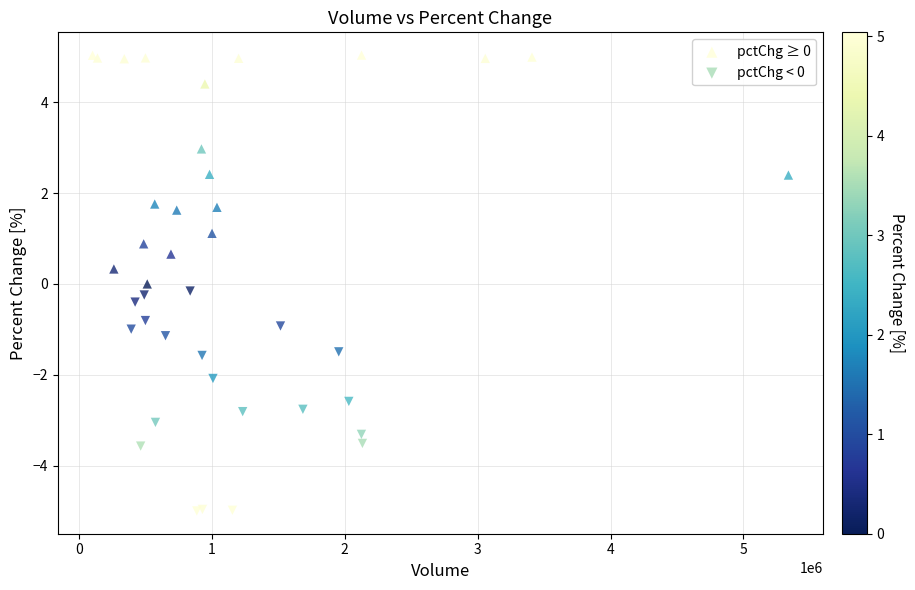

Which series reaches the maximum Y coordinate?

pctChg ≥ 0